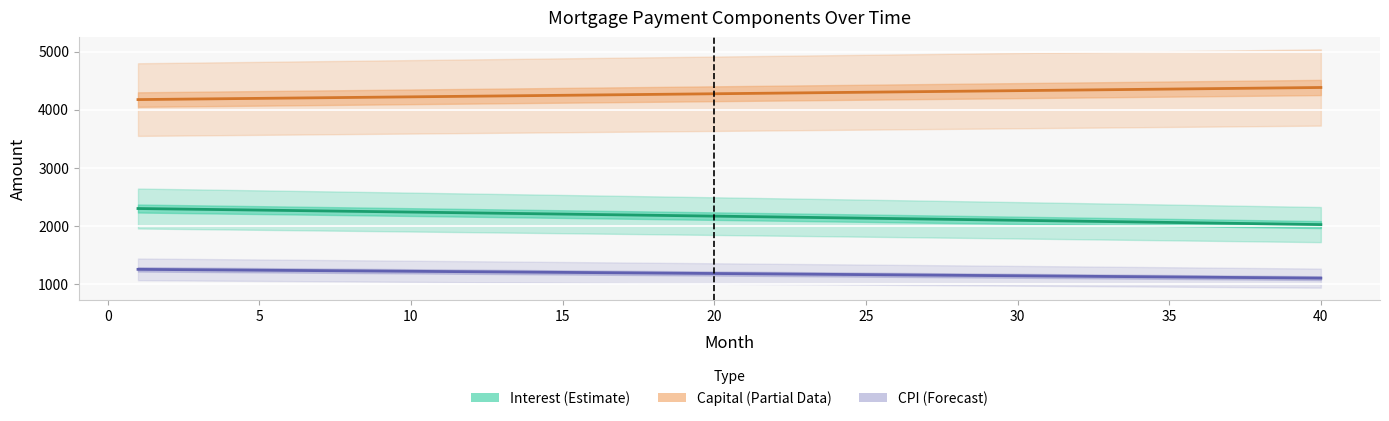

Rank the series by their average value, from lowest to highest.

CPI (Forecast), Interest (Estimate), Capital (Partial Data)